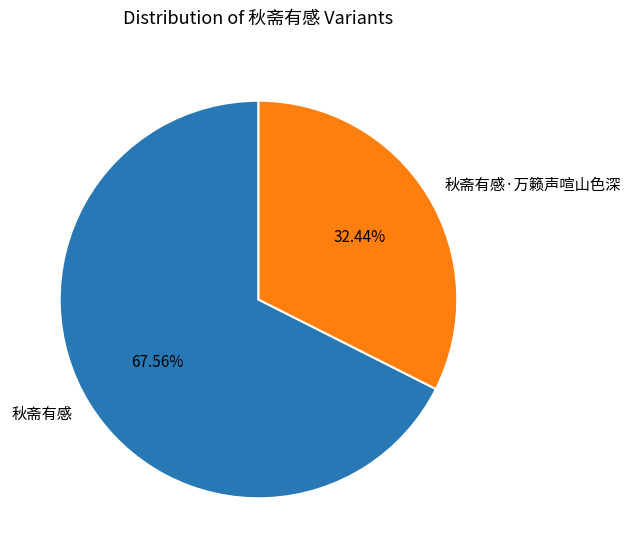

Which has a higher value, 秋斋有感·万籁声喧山色深 or 秋斋有感?

秋斋有感